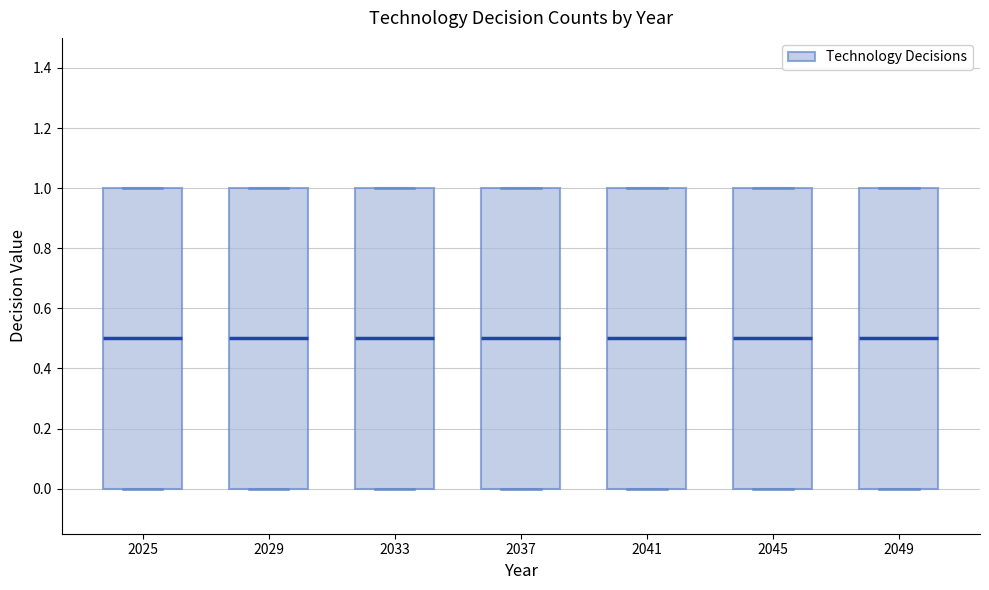

Reading left to right, transcribe this box plot: for each box, give where its median line is, the range the box spans, and where its two whiskers end, as read against the y-axis. The values are not printed on the chart, so give them approximately, as read against the axis.

2025: median 0.5, box 0.0 to 1.0, whiskers 0.0 to 1.0
2029: median 0.5, box 0.0 to 1.0, whiskers 0.0 to 1.0
2033: median 0.5, box 0.0 to 1.0, whiskers 0.0 to 1.0
2037: median 0.5, box 0.0 to 1.0, whiskers 0.0 to 1.0
2041: median 0.5, box 0.0 to 1.0, whiskers 0.0 to 1.0
2045: median 0.5, box 0.0 to 1.0, whiskers 0.0 to 1.0
2049: median 0.5, box 0.0 to 1.0, whiskers 0.0 to 1.0